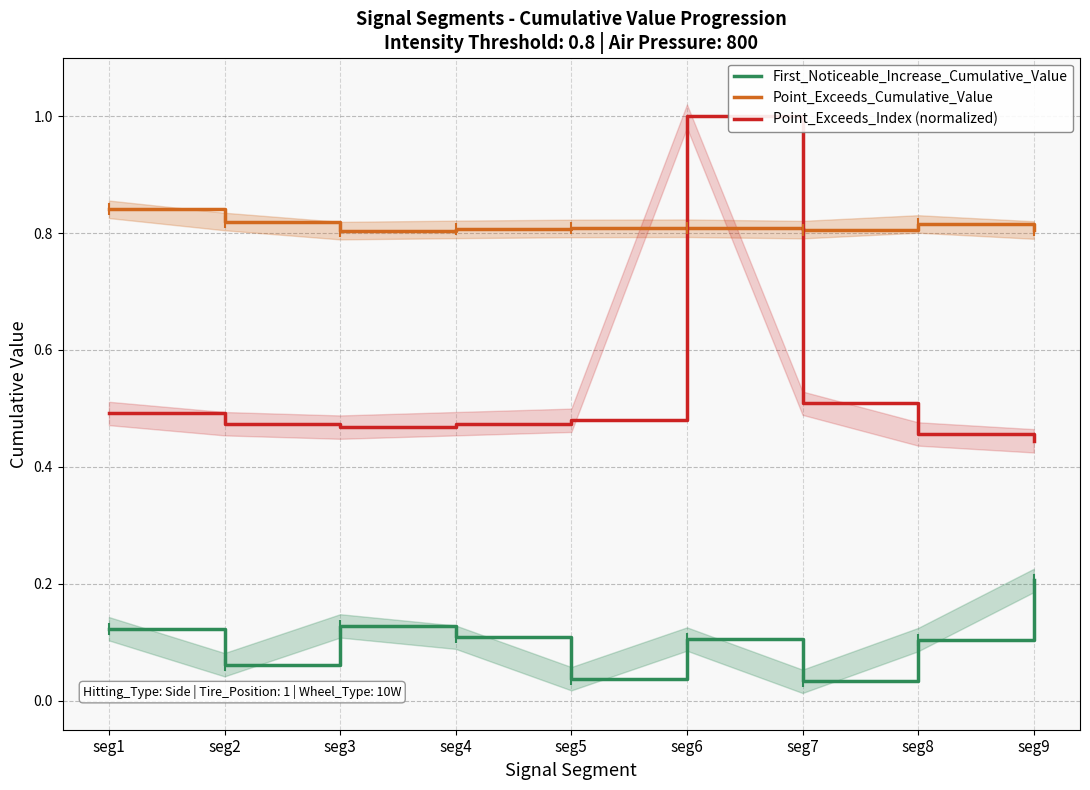

Is the value of Point_Exceeds_Index (normalized) at seg9 greater than the value of Point_Exceeds_Cumulative_Value at seg6?

No